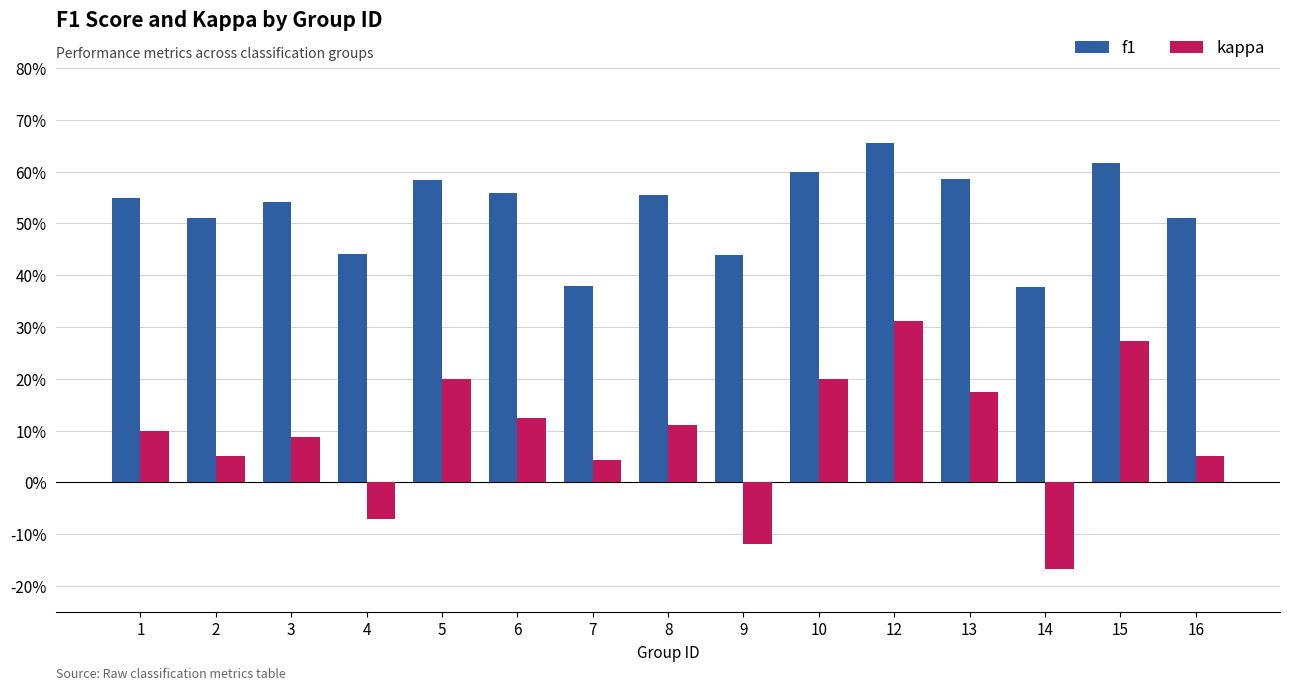

What are all the series names shown in the legend?

f1, kappa